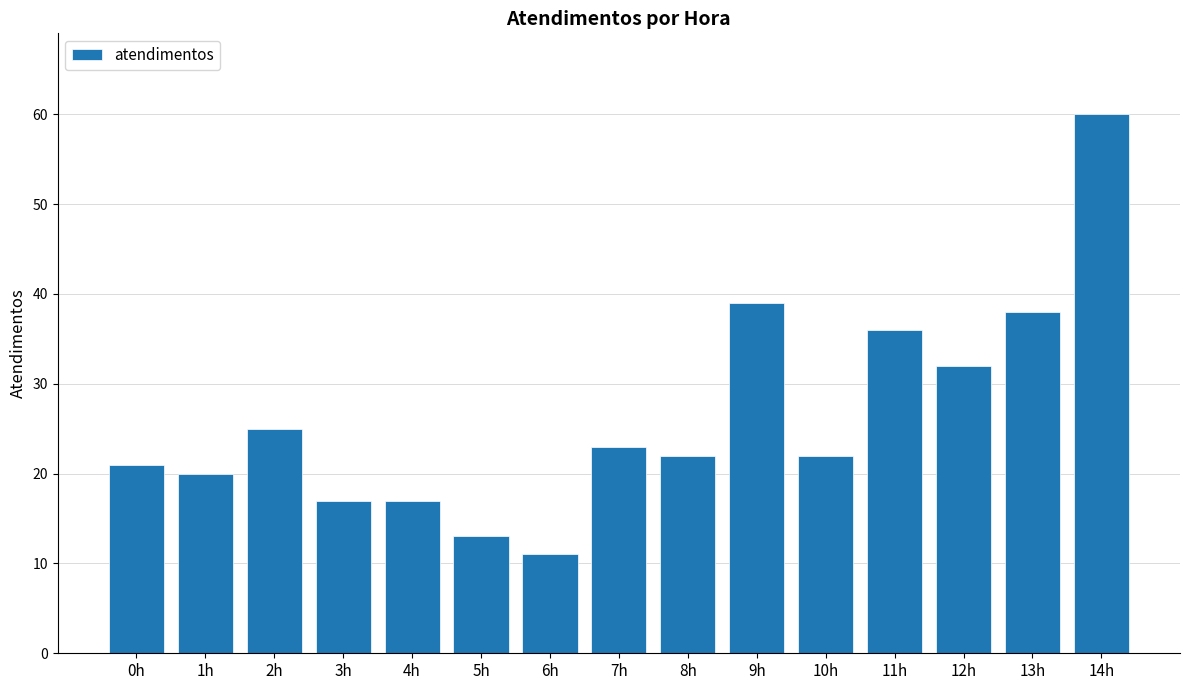

What is the value of the 13th bar from the left?

32